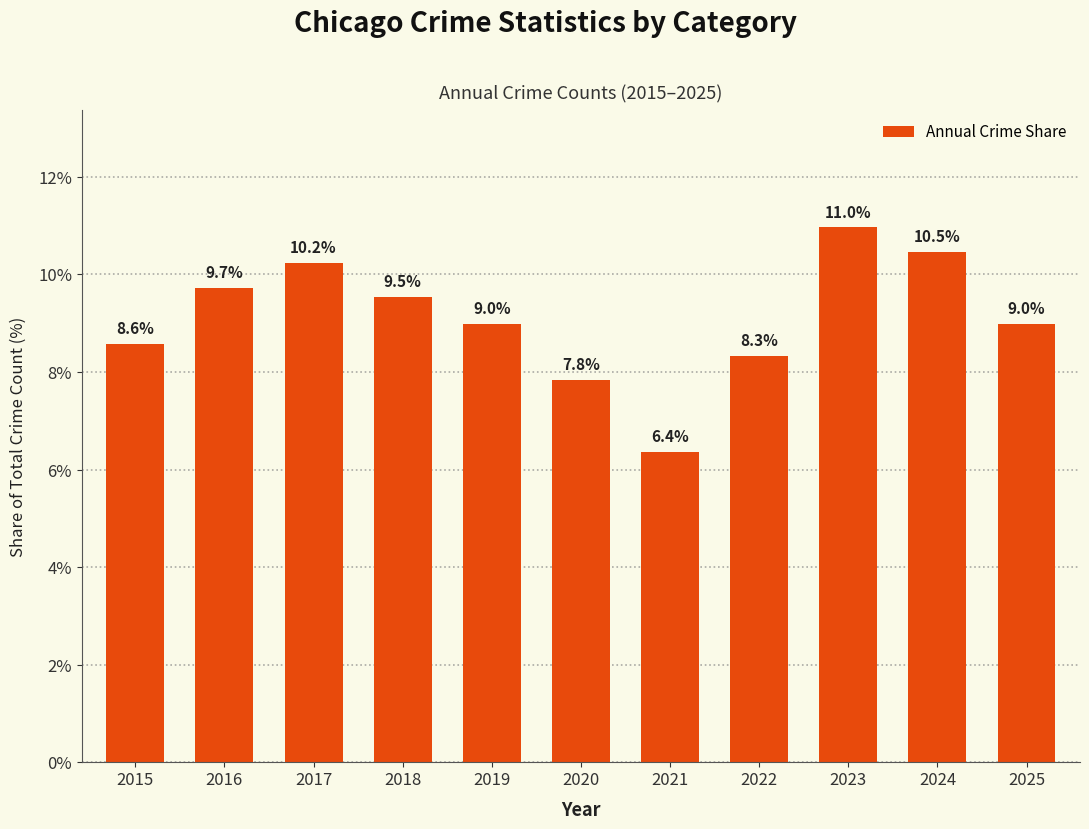

Reading right to left, what are all the values shown in this chart?

9.0	10.5	11.0	8.3	6.4	7.8	9.0	9.5	10.2	9.7	8.6